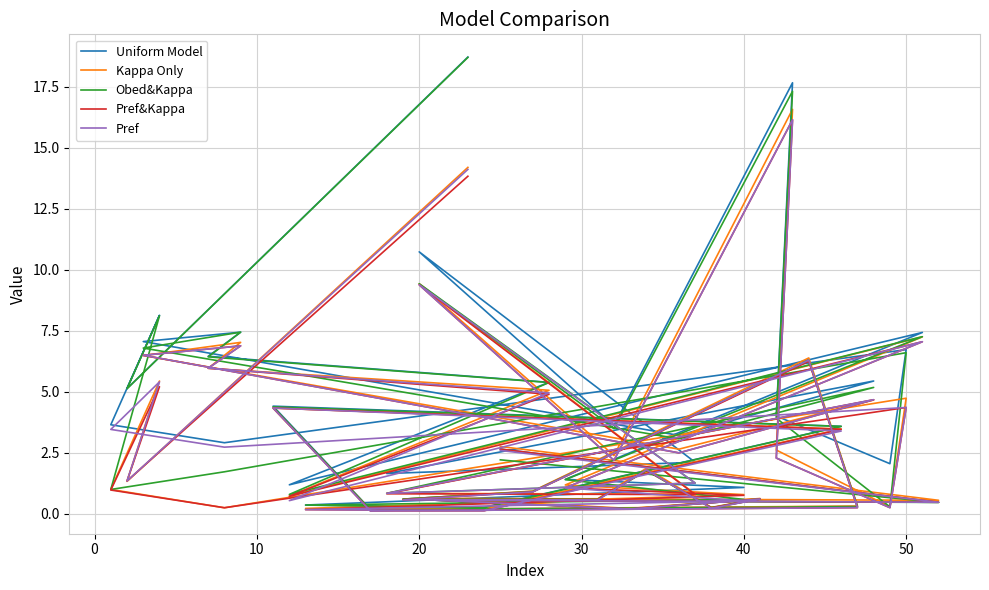

How many data points does each series have?

40